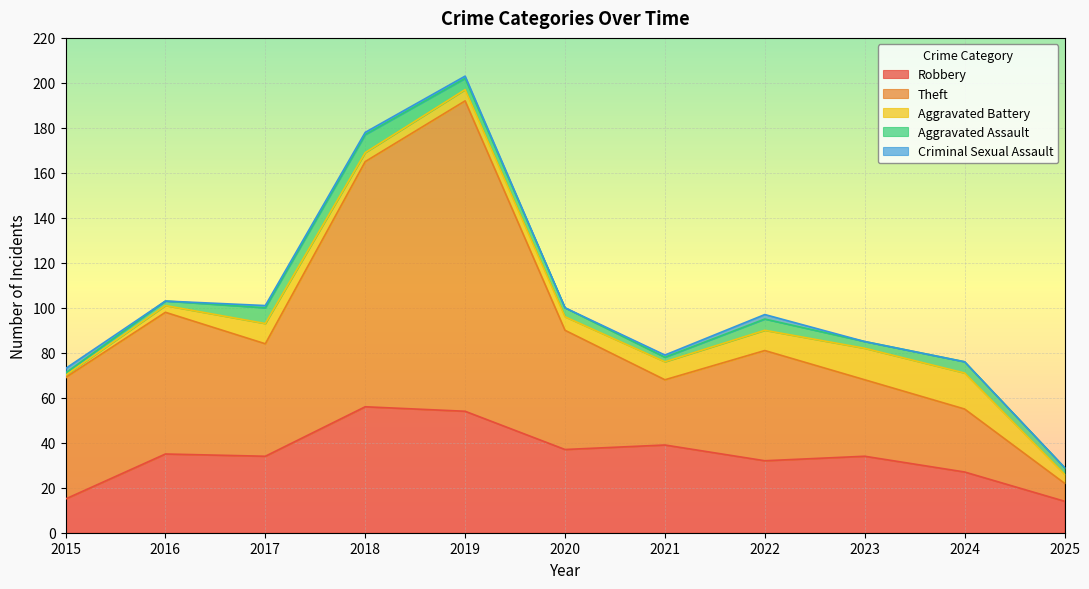

True or false: Theft and Aggravated Assault cross at least once.

False